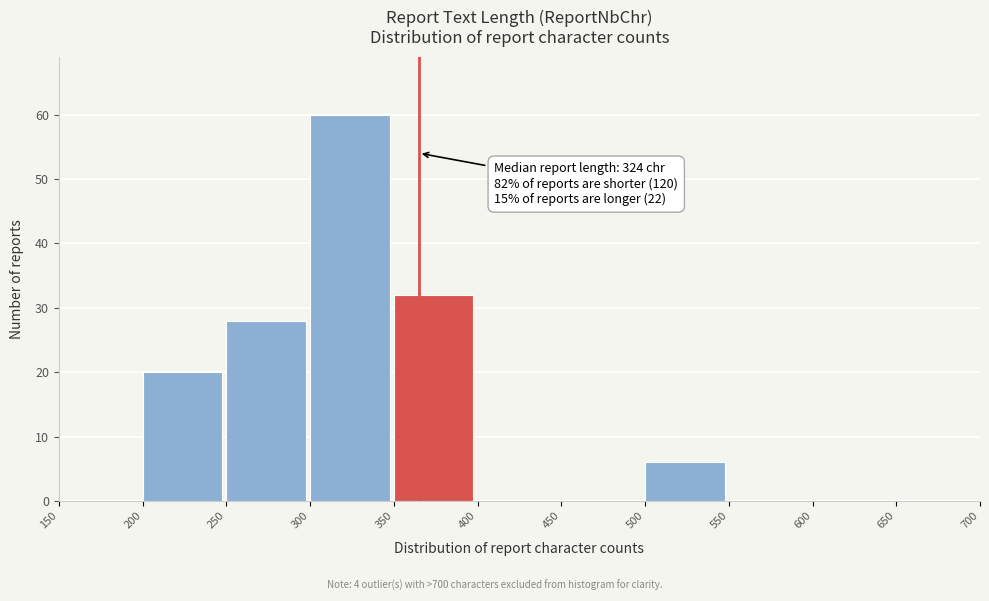

Over which range of the x-axis is the bar tallest?

300 to 350